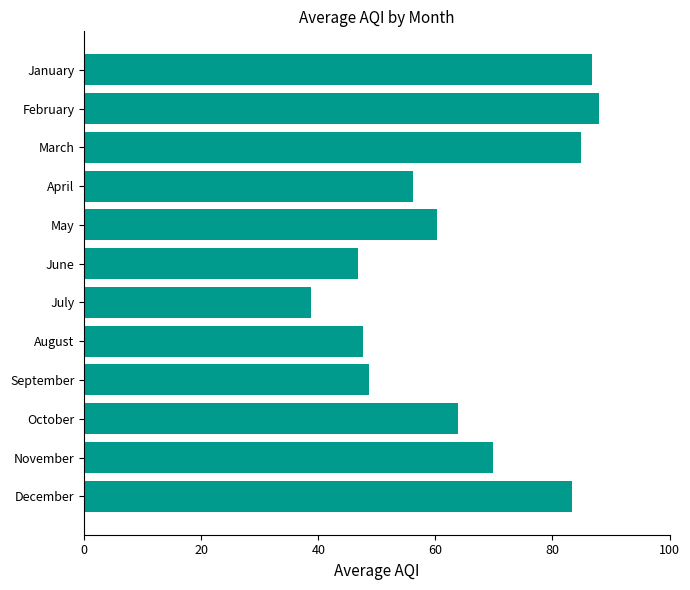

How many bars are there in total?

12